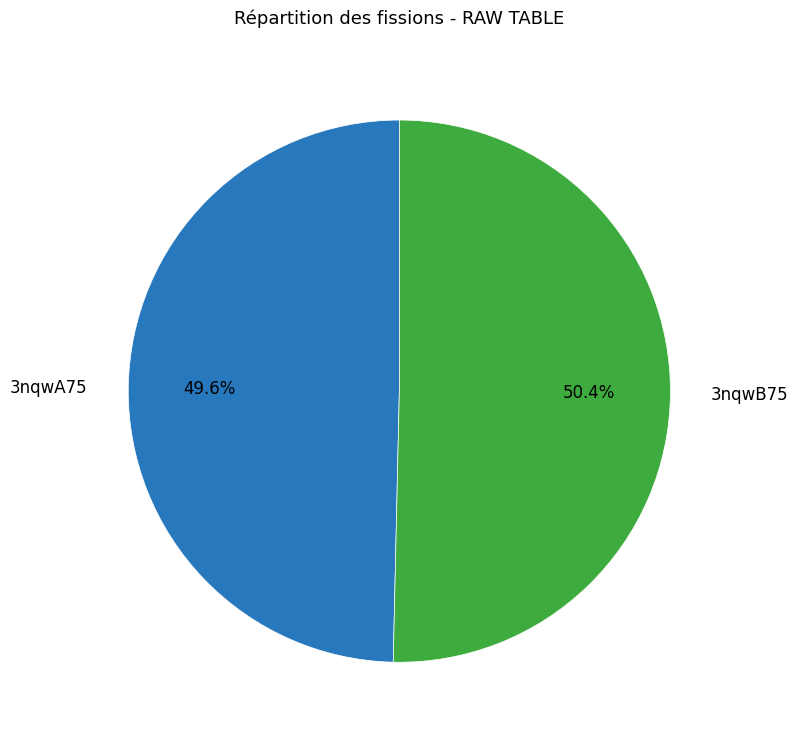

Is there any slice that represents more than half of the pie?

Yes